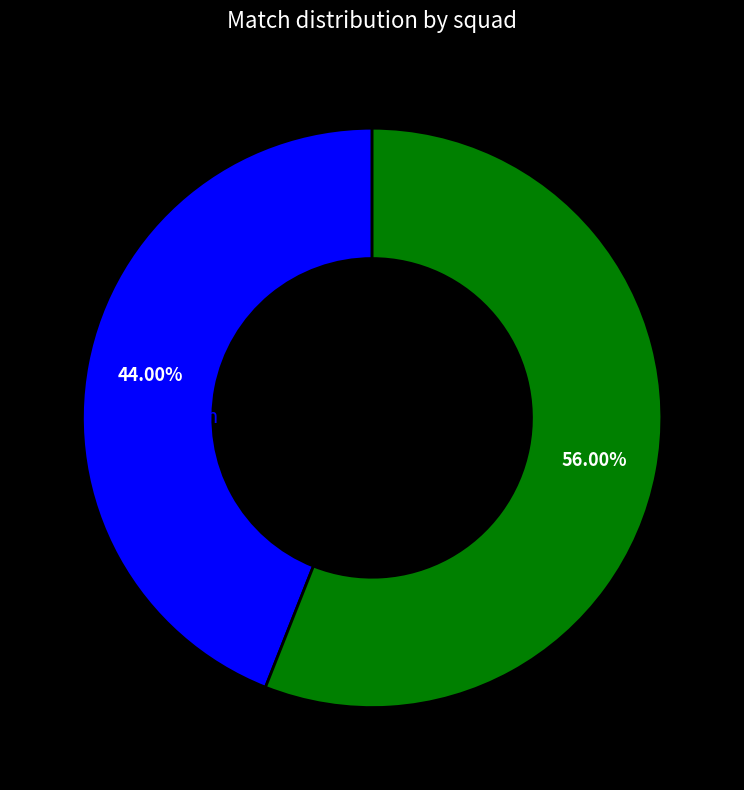

Does any single category account for the majority?

Yes